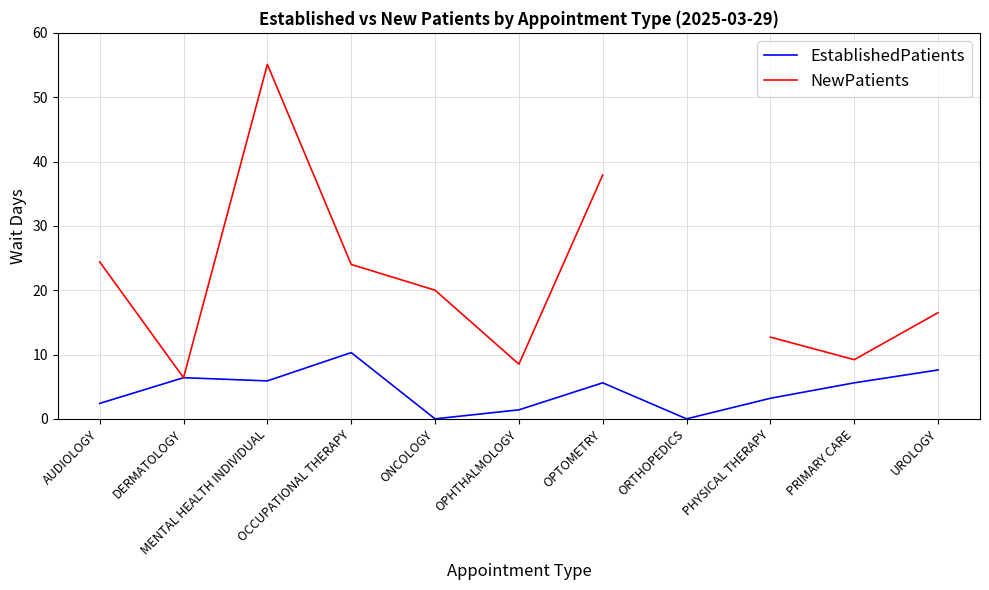

True or false: NewPatients has more than 1 interior local peaks.

False